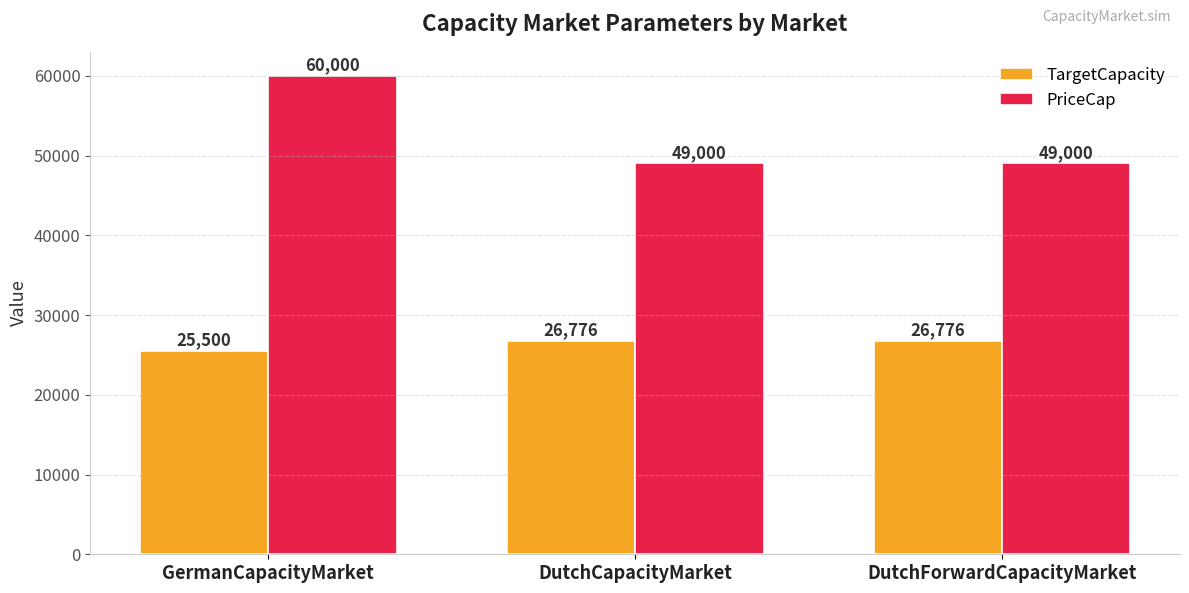

What is the total value across all series at DutchForwardCapacityMarket?

75776